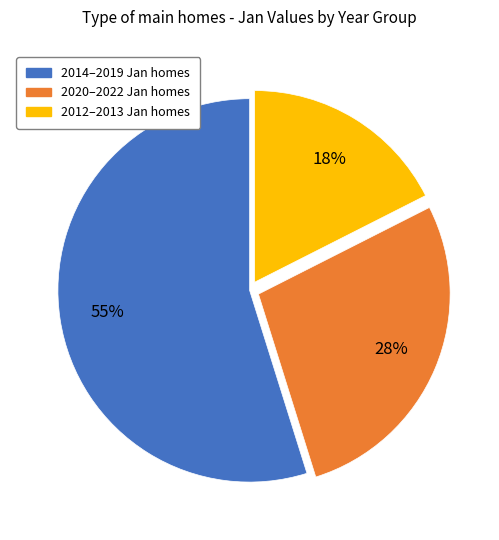

To the nearest percent, what is the difference between the largest and smallest slice percentages?

37%